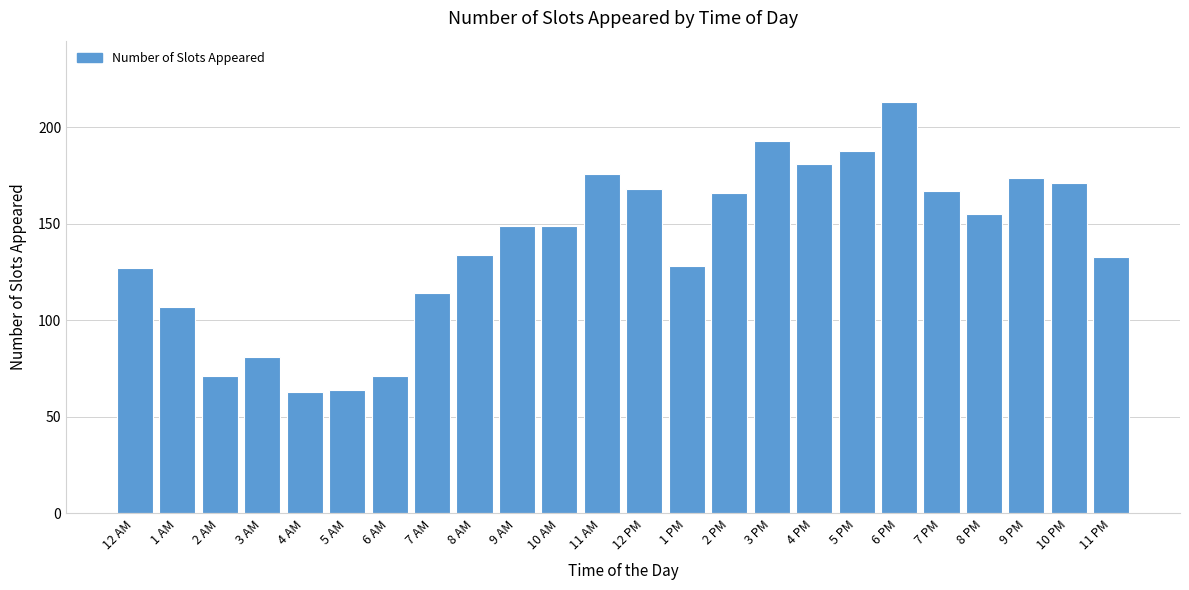

Reading left to right, extract all data points from this chart.

127	107	71	81	63	64	71	114	134	149	149	176	168	128	166	193	181	188	213	167	155	174	171	133